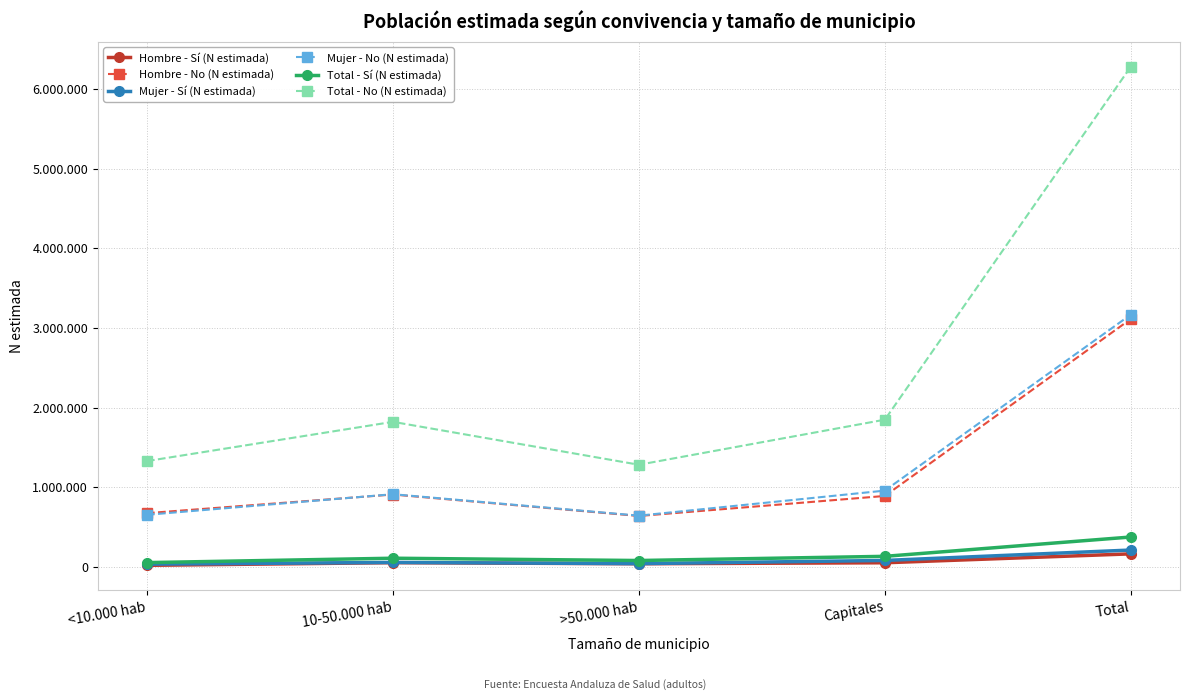

Where does the Total - No (N estimada) series first go above 1821319?

Capitales